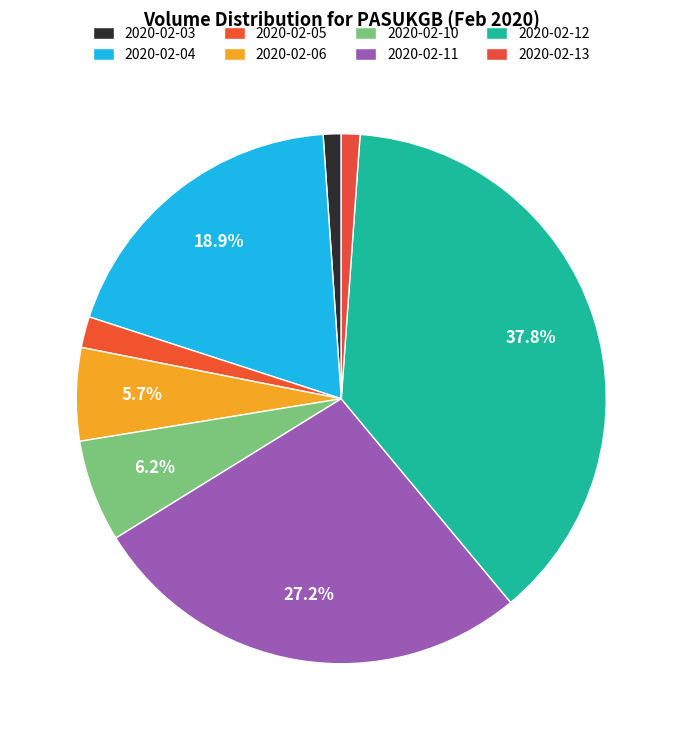

To the nearest percent, what is the average slice percentage?

12%